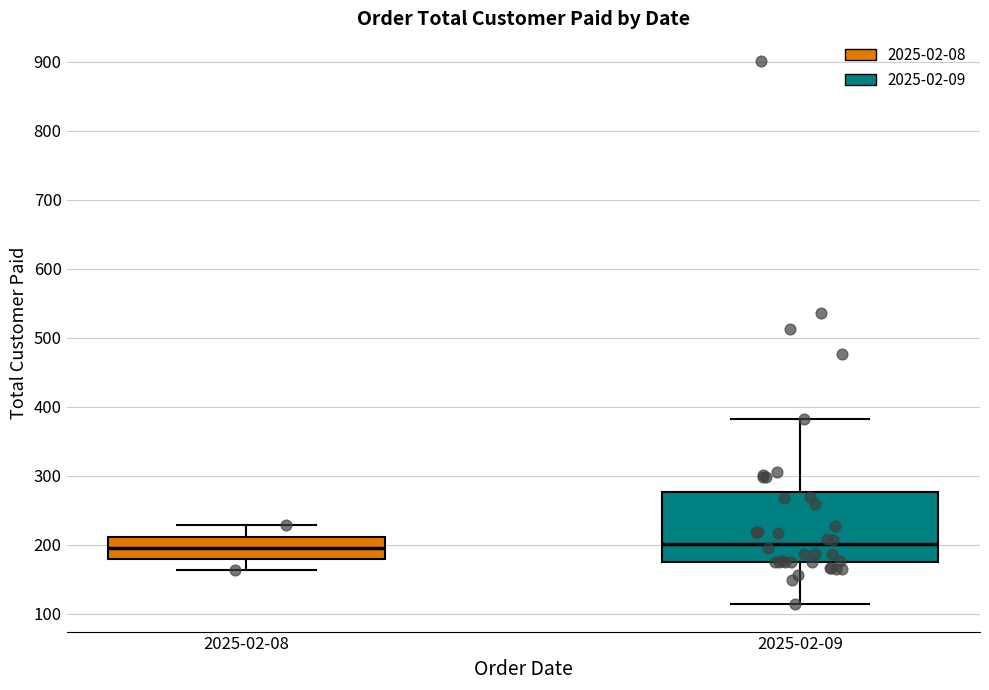

Which box is the tallest, from its lower edge to its upper edge?

2025-02-09